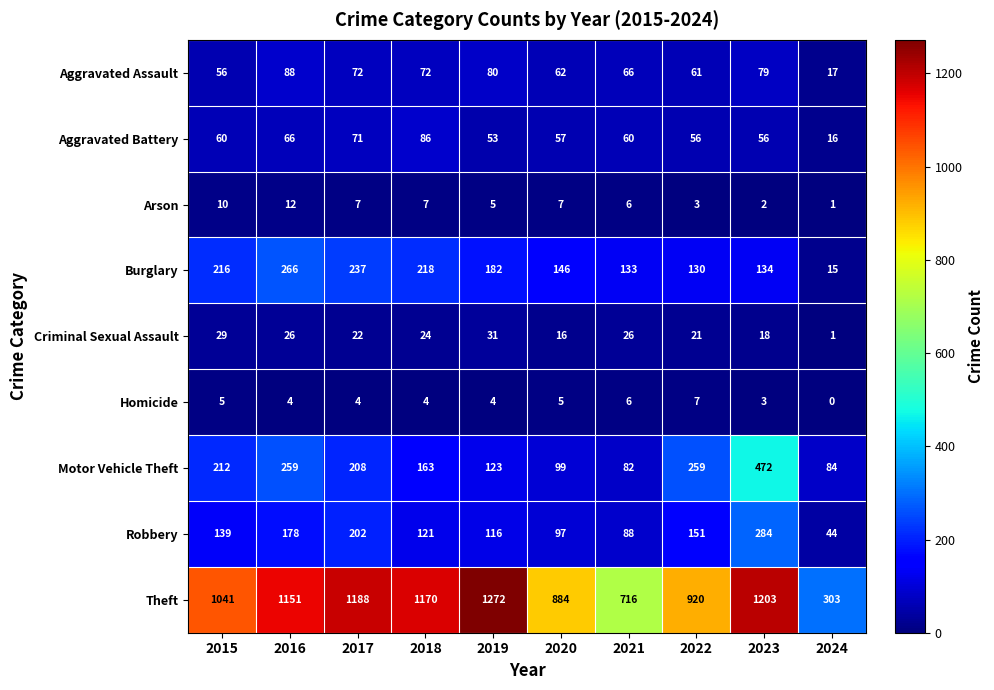

What is the spread (max minus min) of values at 2019?

1268